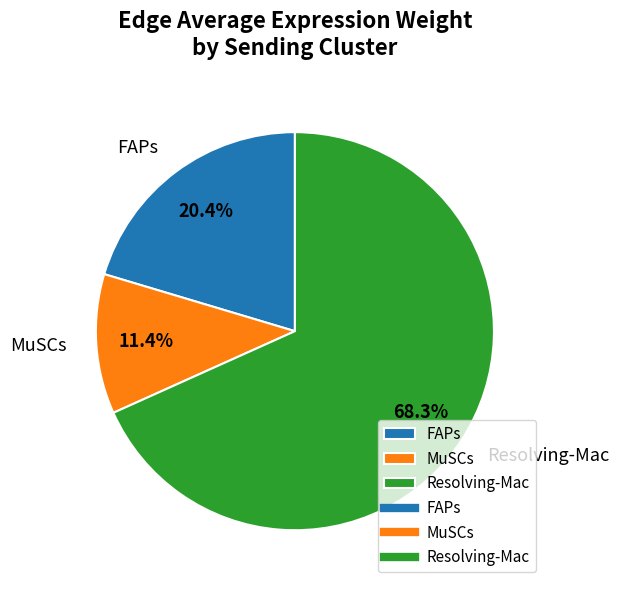

How many slices are in this pie chart?

3